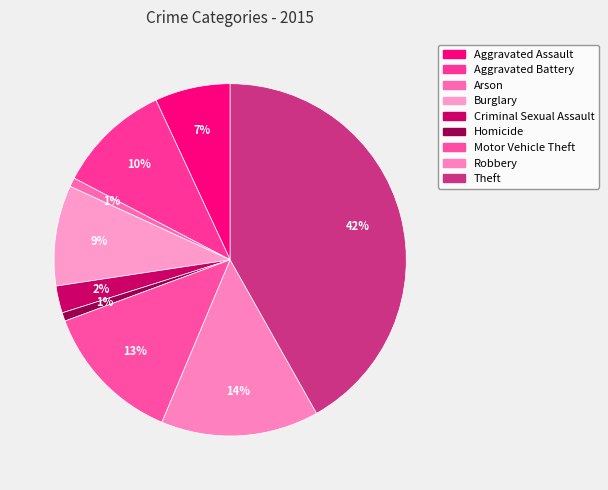

Is it true that Aggravated Battery is 10% of the pie?

True